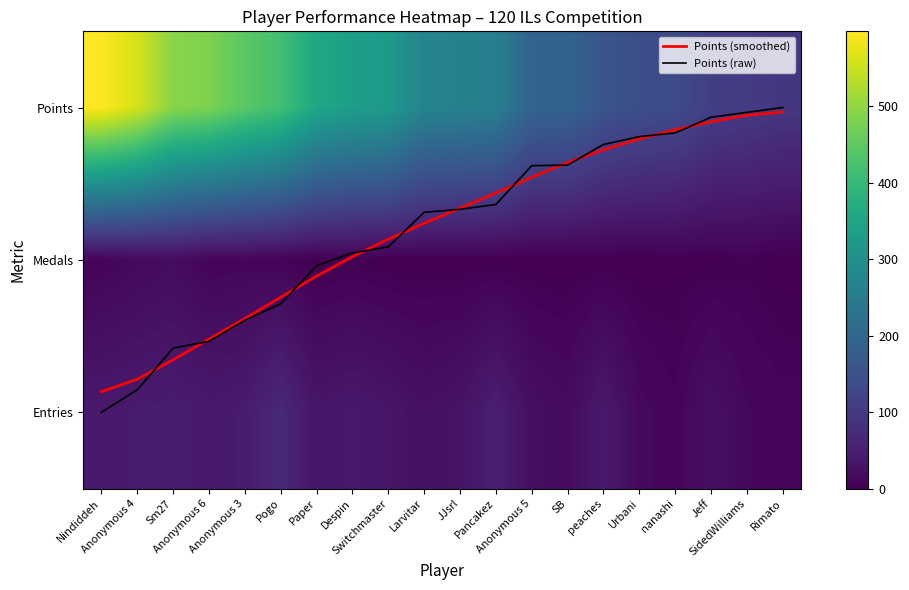

Which category has the lowest value across all series?

Rimato